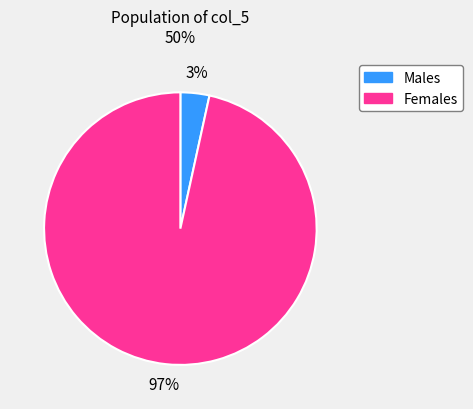

To the nearest percent, what portion does Males represent?

3%